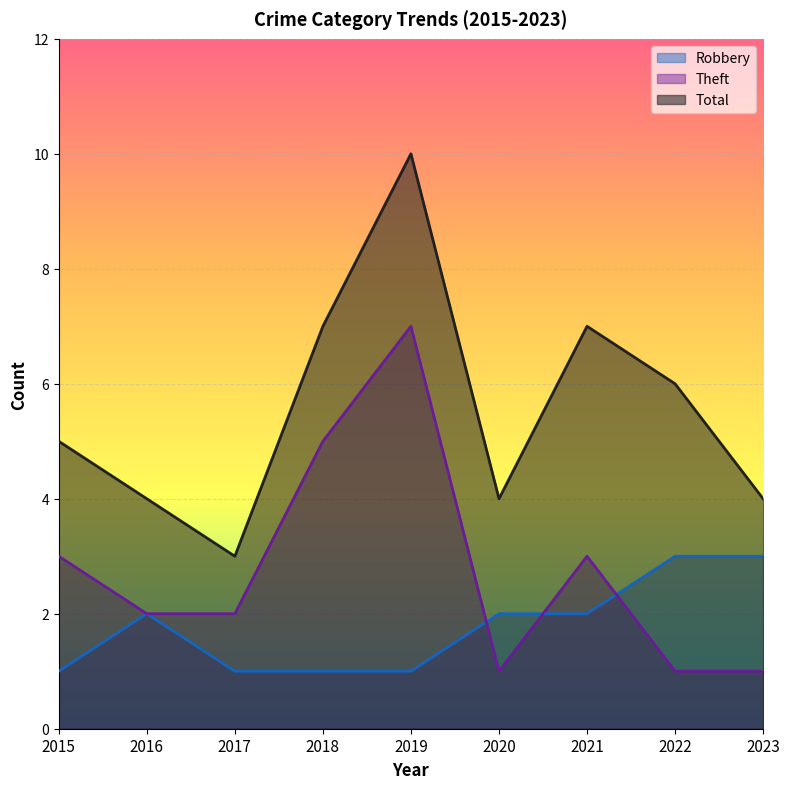

What is the average value of the Theft series?

3